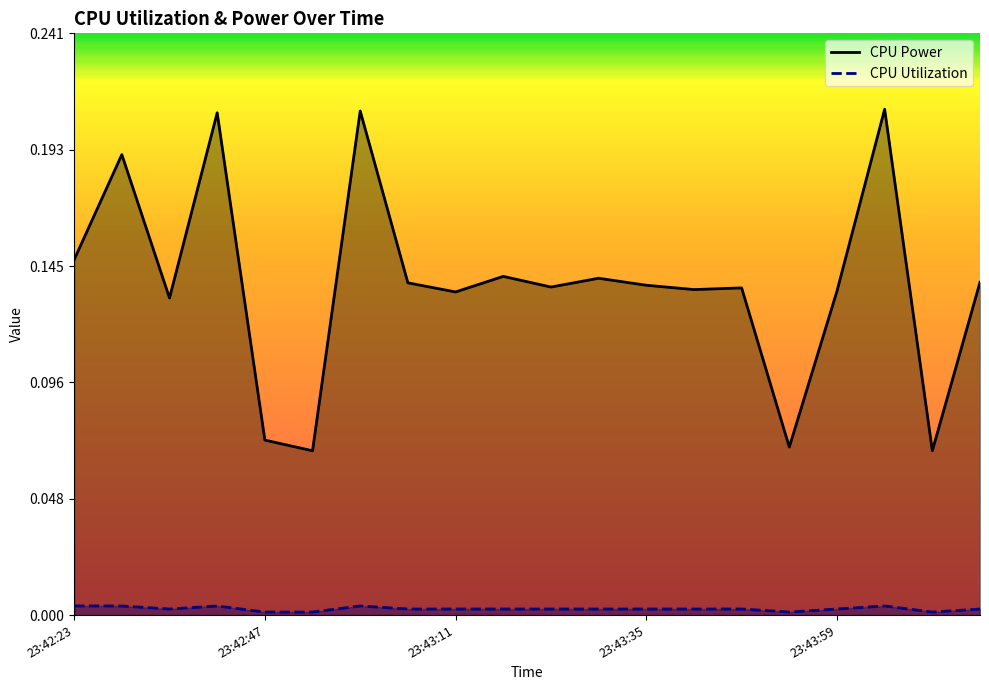

Which series has the largest total across all categories?

CPU Power